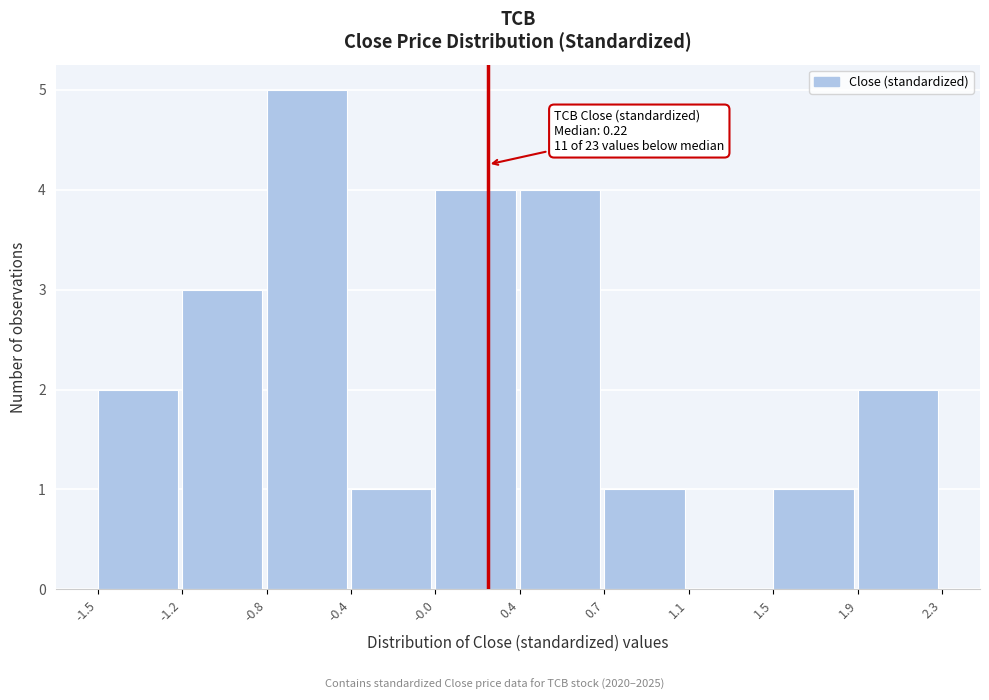

Reading right to left, what are all the values shown in this chart?

1.9=2	1.5=1	1.1=0	0.7=1	0.4=4	-0.0=4	-0.4=1	-0.8=5	-1.2=3	-1.5=2